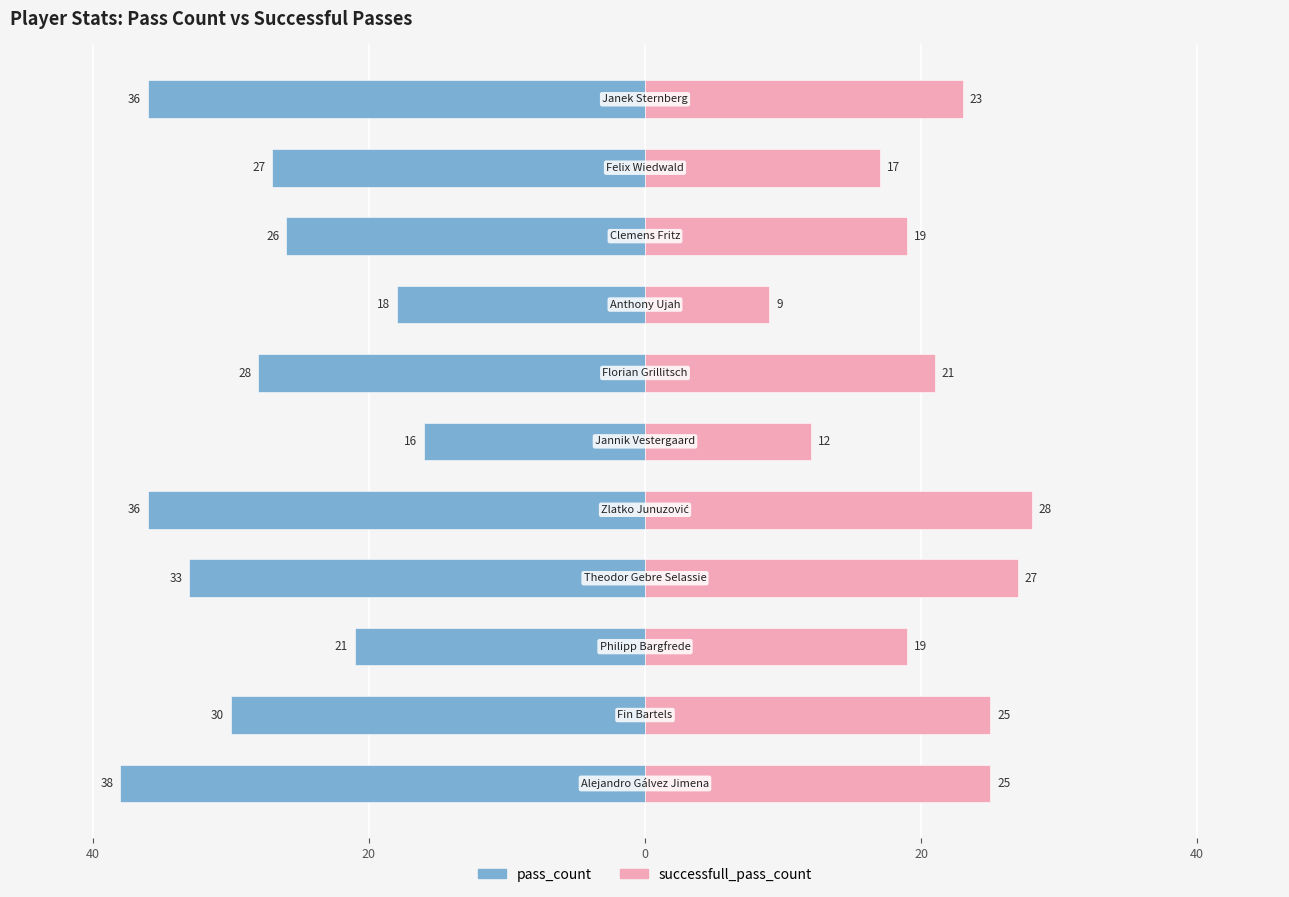

At how many categories does at least one series exceed -2?

11